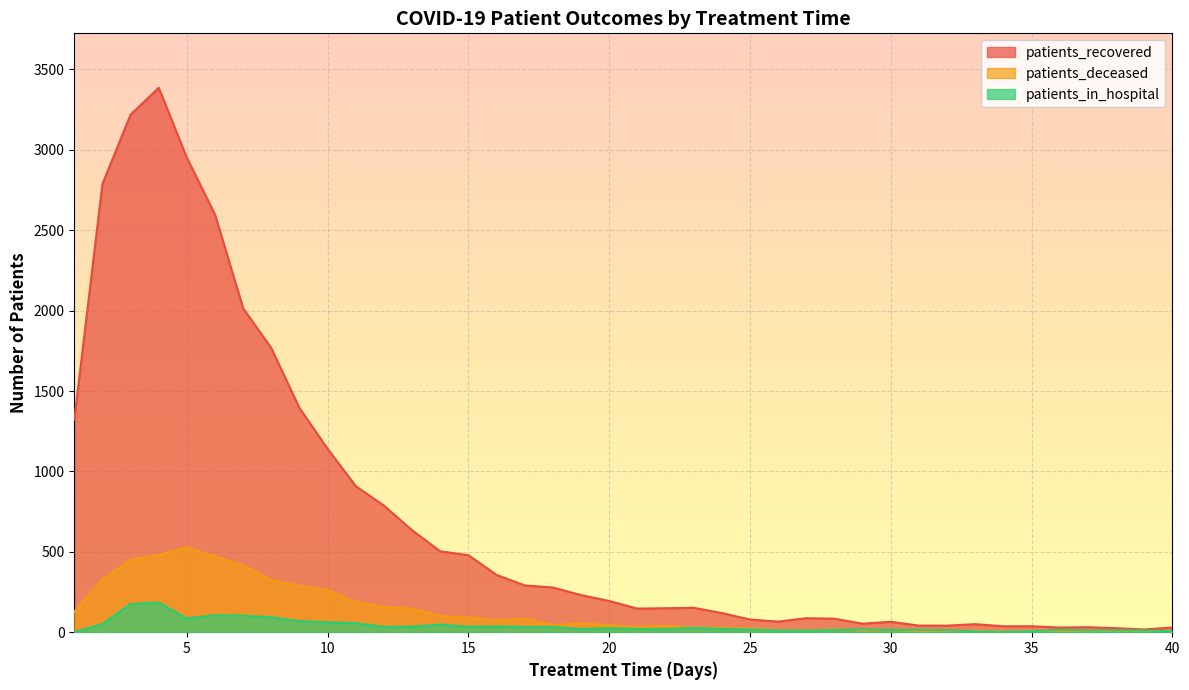

Read the patients_deceased value at 11, to the nearest 50.

200